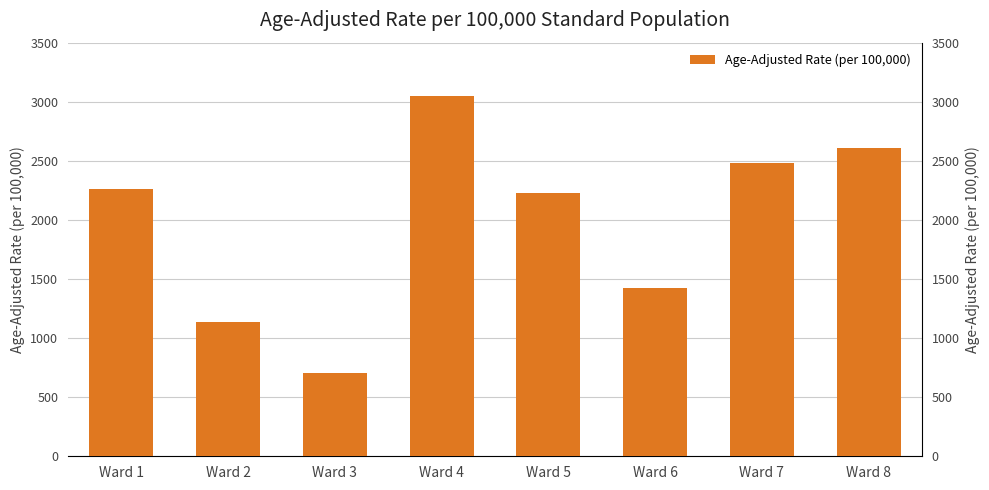

Between Ward 7 and Ward 8, which is larger?

Ward 8